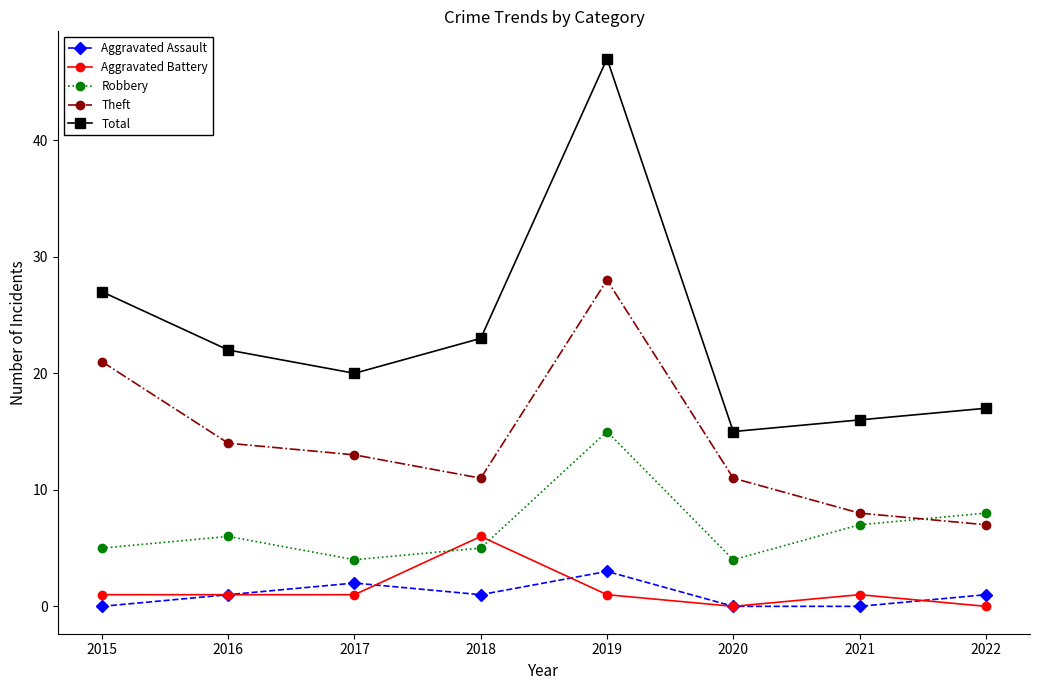

What are all the series names shown in the legend?

Aggravated Assault, Aggravated Battery, Robbery, Theft, Total